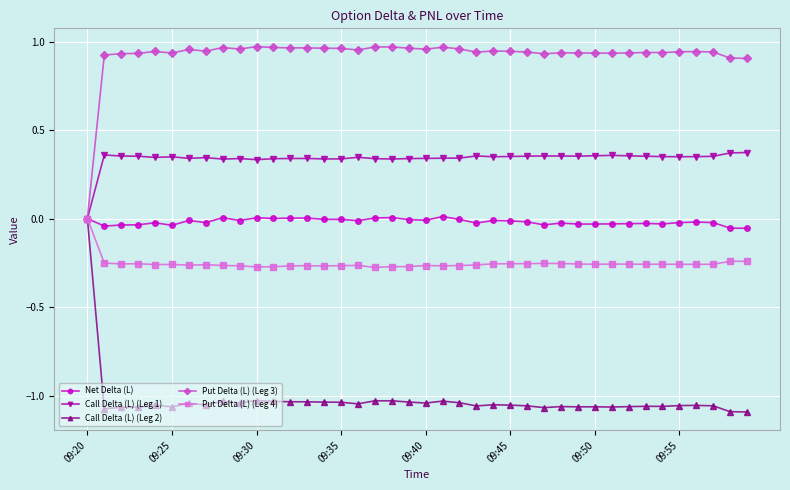

True or false: Call Delta (L) (Leg 2) has more than 2 interior local peaks.

True